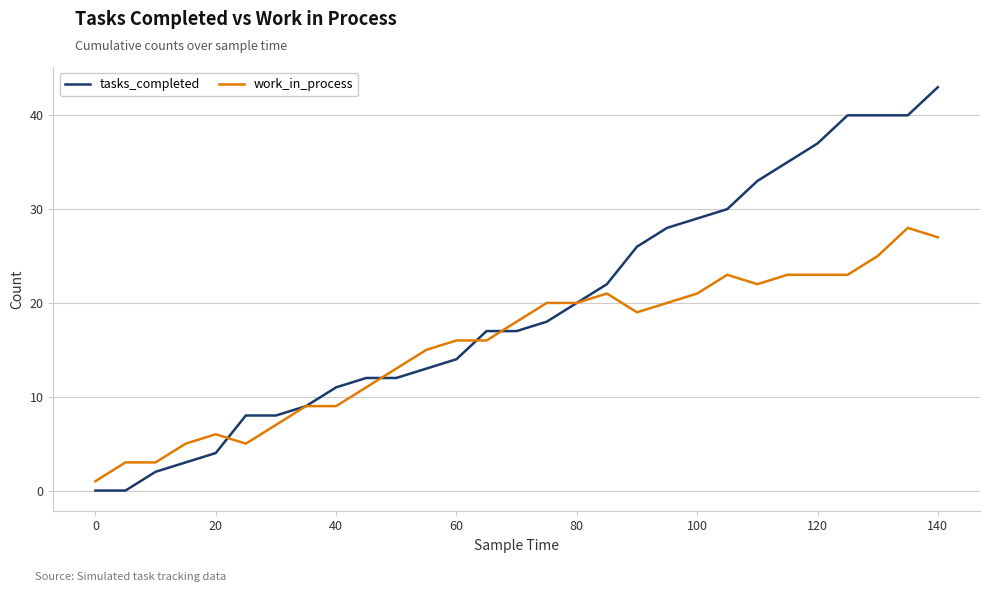

Which series has the largest total across all categories?

tasks_completed